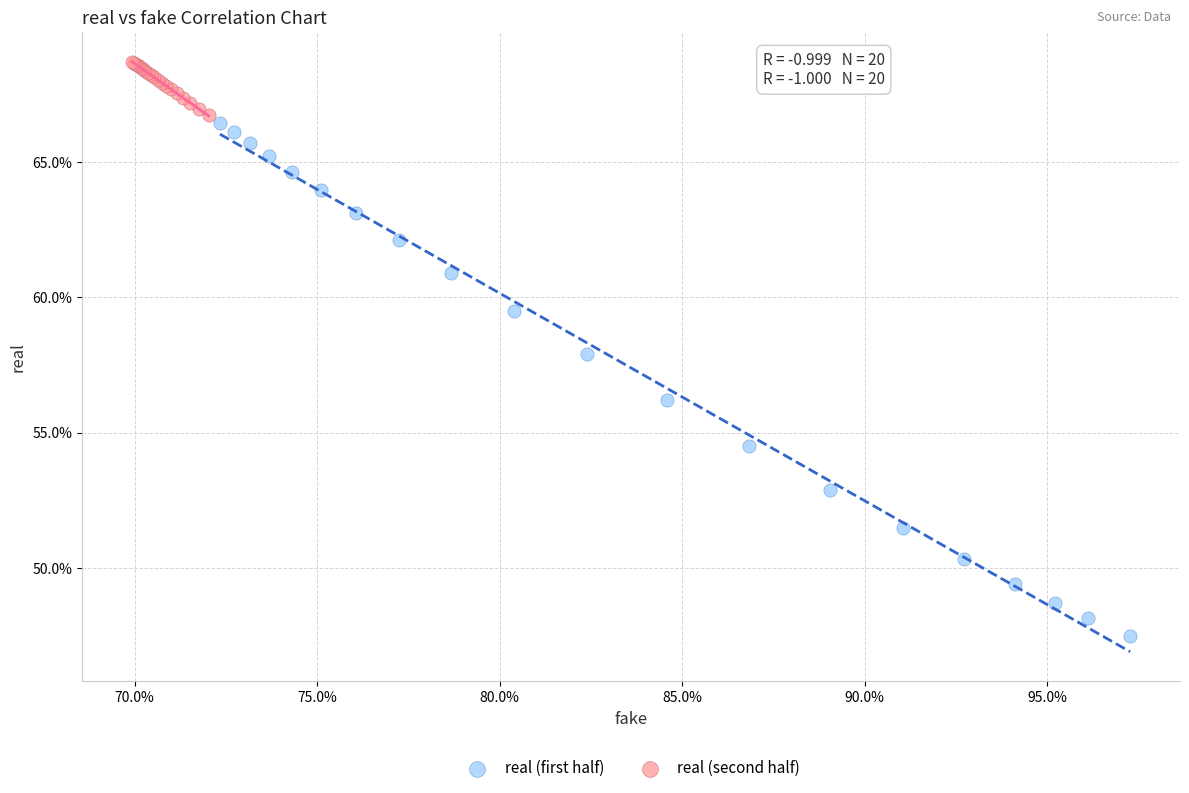

Which series contains the highest Y value?

real (second half)